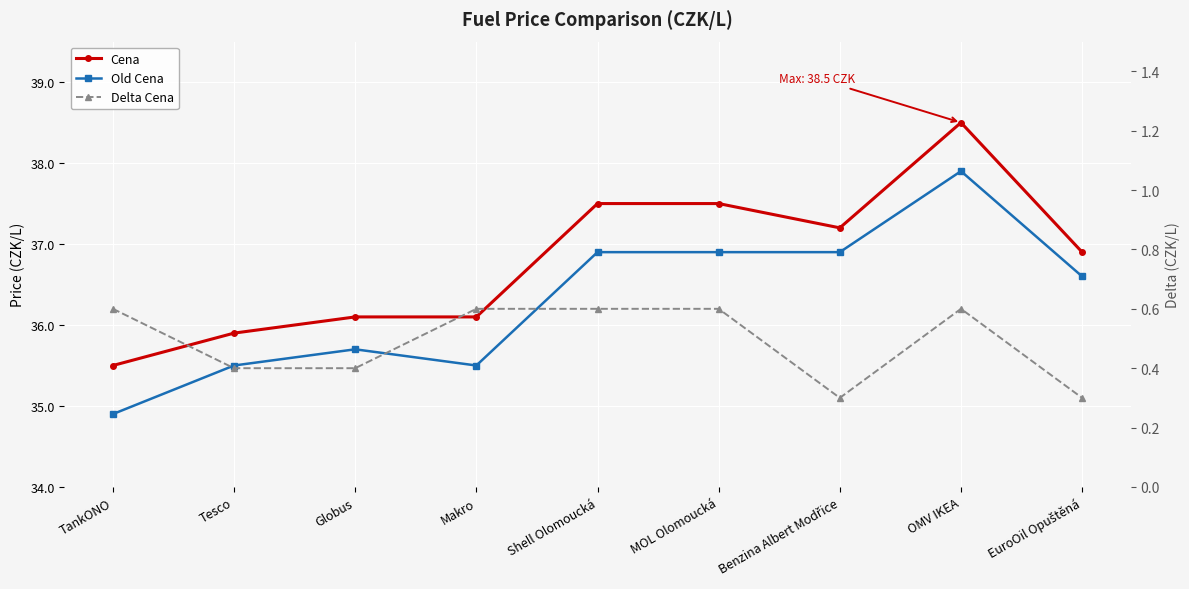

What position from the left is Benzina Albert Modřice?

7